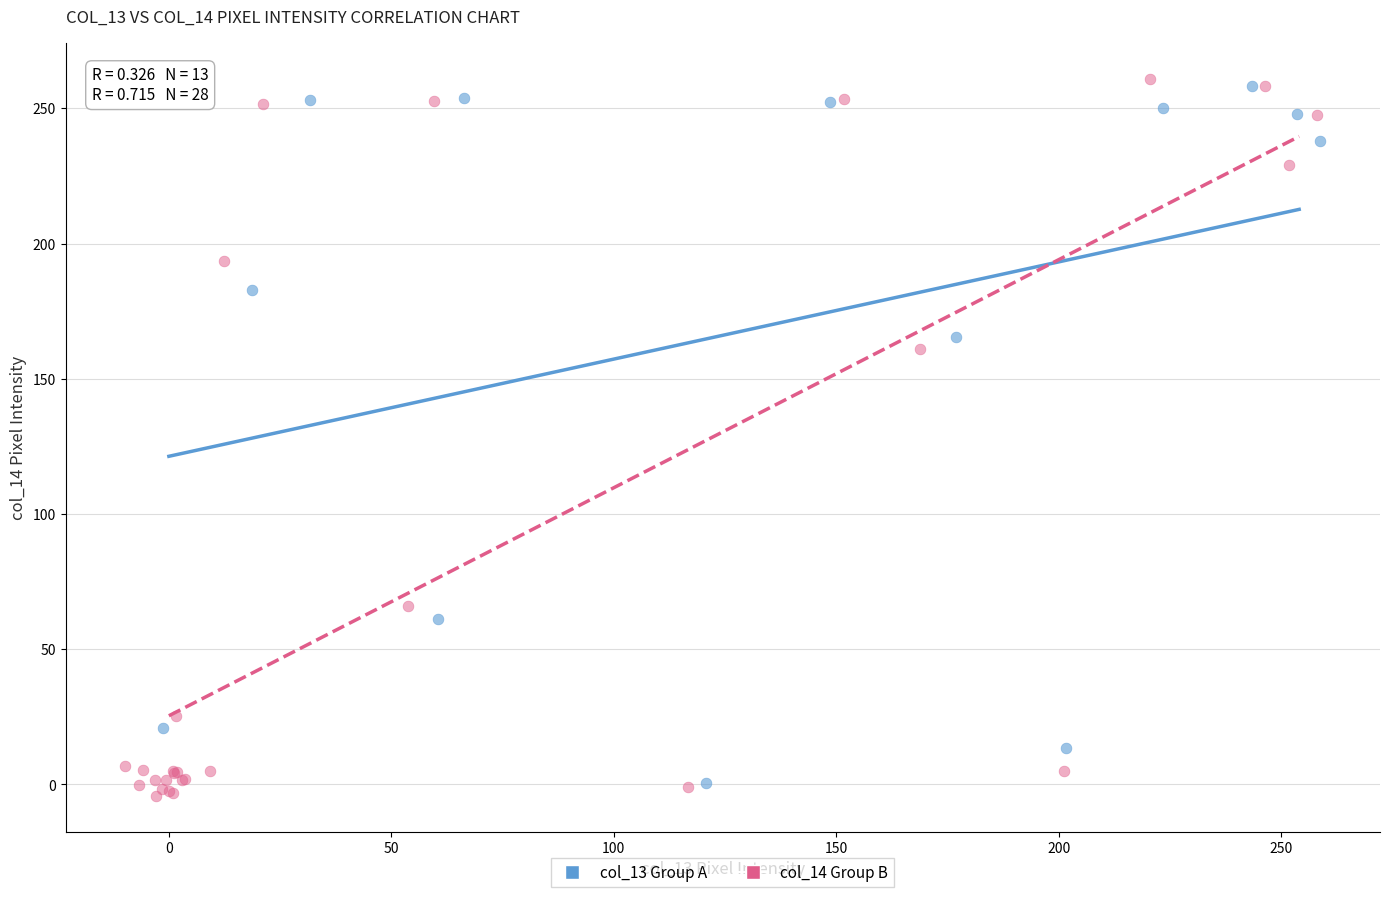

Which series has the largest Y range (max minus min)?

col_14 Group B